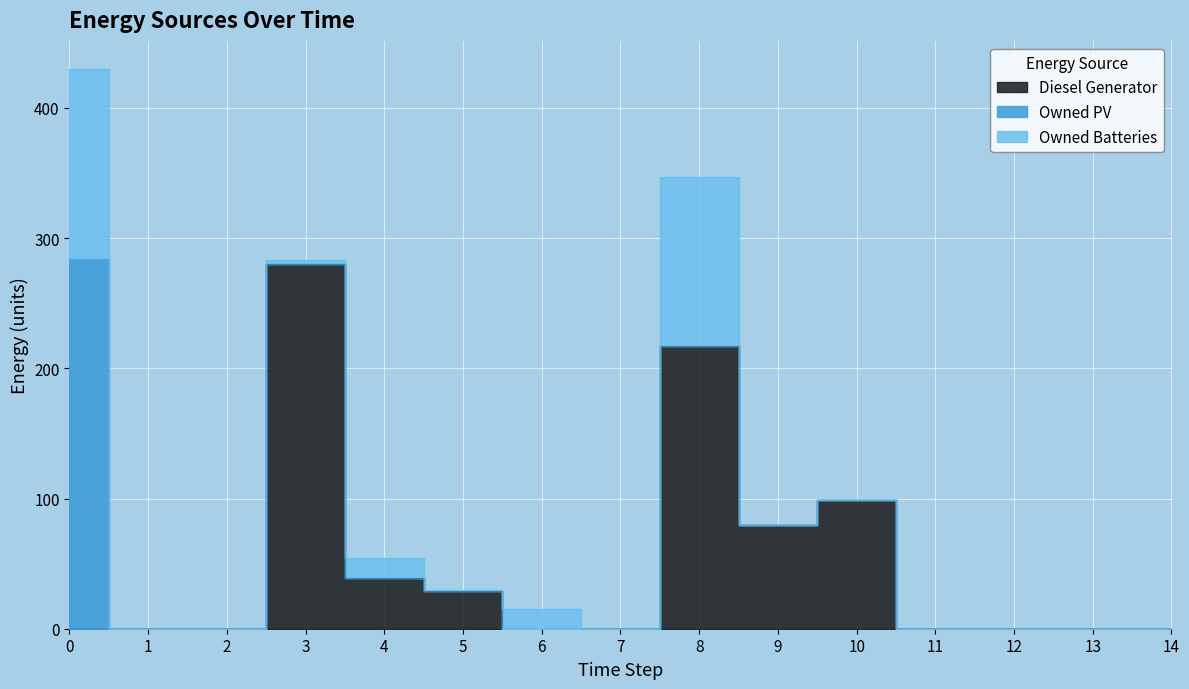

How many lines are shown in the chart?

3